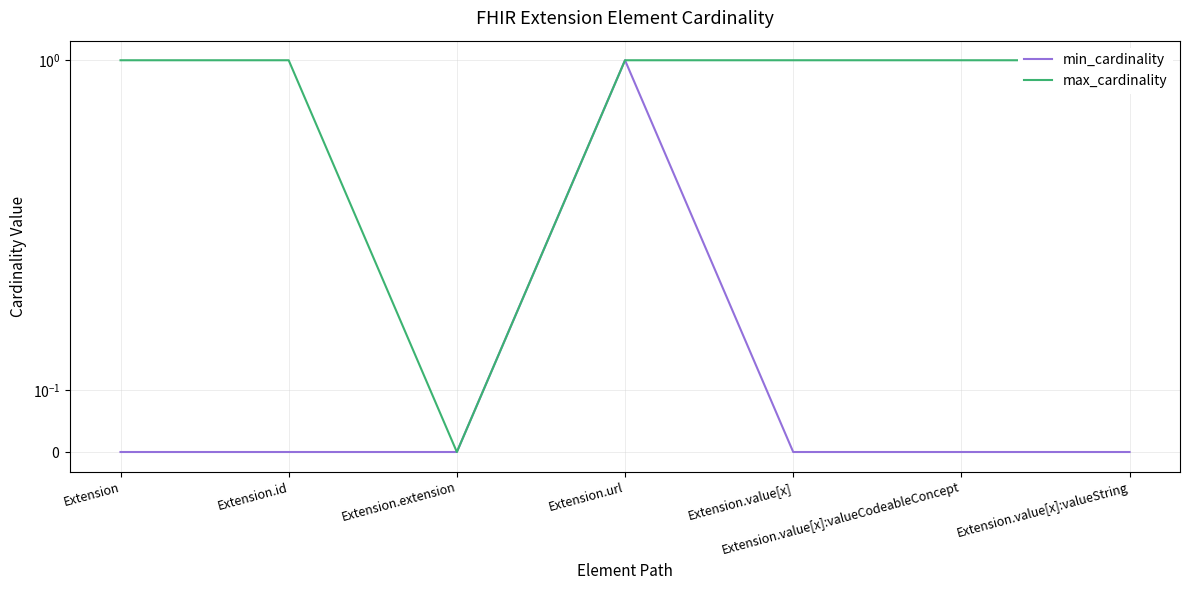

At Extension.value[x], list the series in order from smallest to largest.

min_cardinality, max_cardinality